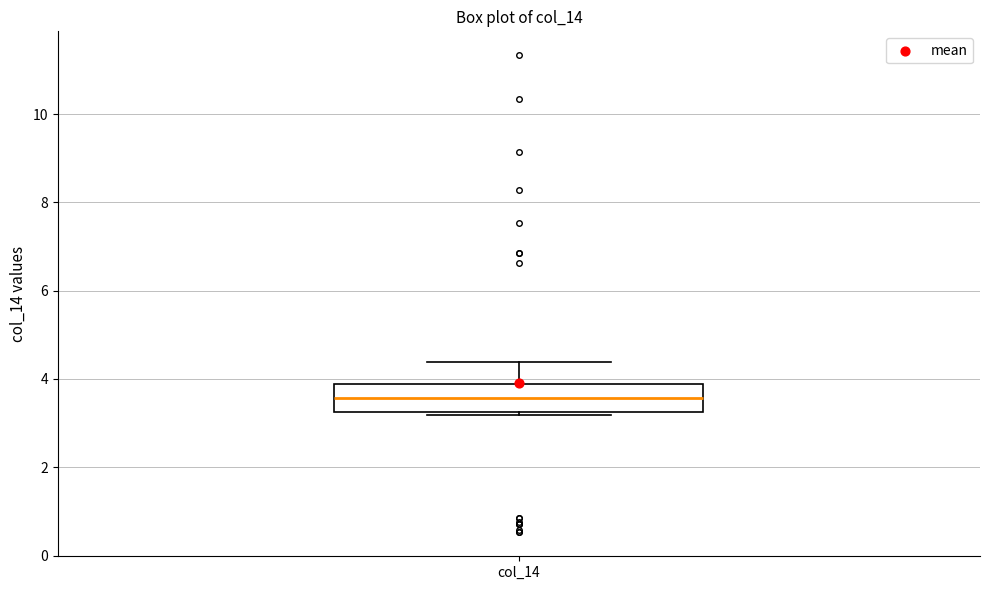

Transcribe this box plot: give where the median line is, the range the box spans, and where the two whiskers end, as read against the y-axis. The values are not printed on the chart, so give them approximately, as read against the axis.

median 3.6, box 3.2 to 3.8, whiskers 3.2 (just below the box's lower edge) to 4.4